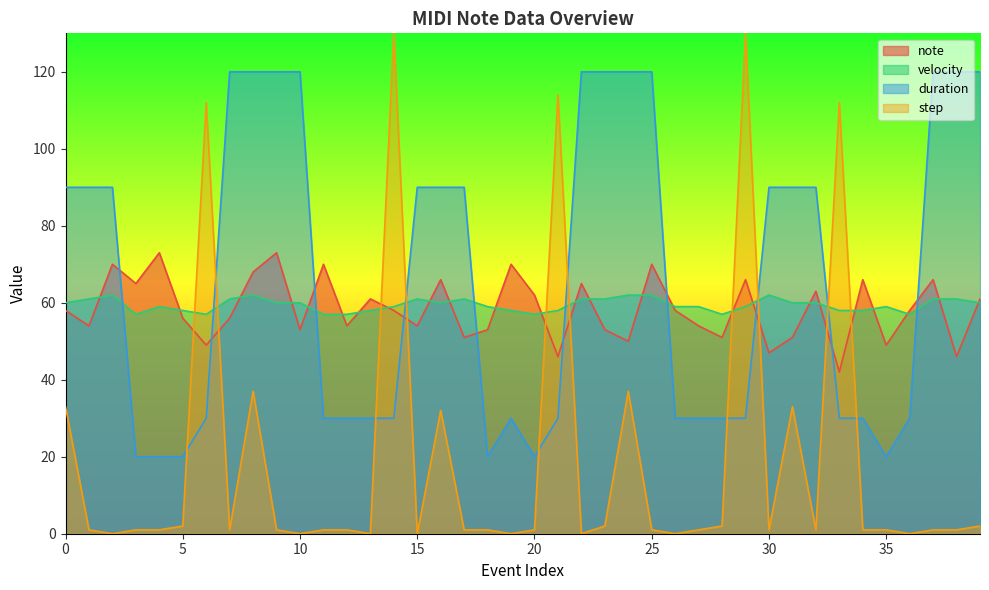

Rank the categories by duration value from highest to lowest.

7, 8, 9, 10, 22, 23, 24, 25, 37, 38, 39, 0, 1, 2, 15, 16, 17, 30, 31, 32, 6, 11, 12, 13, 14, 19, 21, 26, 27, 28, 29, 33, 34, 36, 3, 4, 5, 18, 20, 35